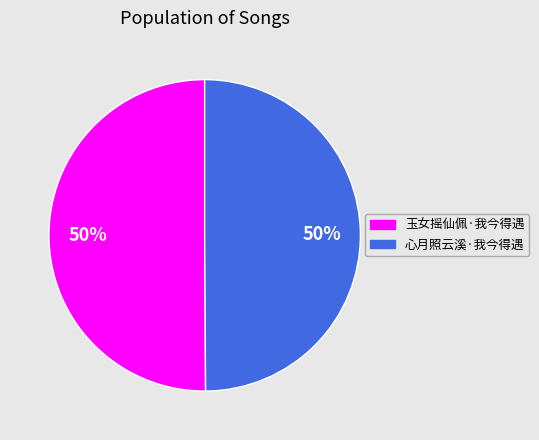

Is the sum of 玉女摇仙佩·我今得遇 and 心月照云溪·我今得遇 greater than half?

Yes